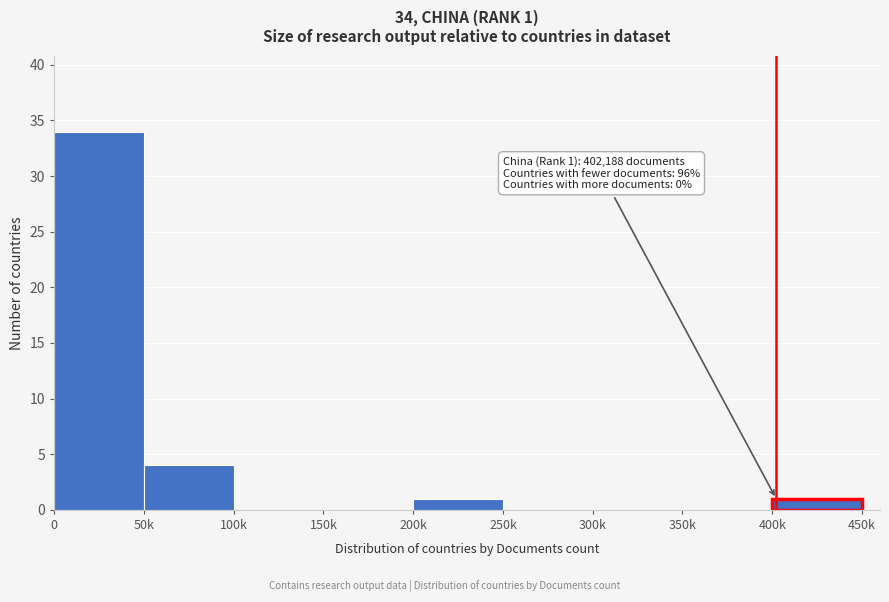

Reading left to right, list all the values displayed in this chart.

0=34	50k=4	100k=0	150k=0	200k=1	250k=0	300k=0	350k=0	400k=1